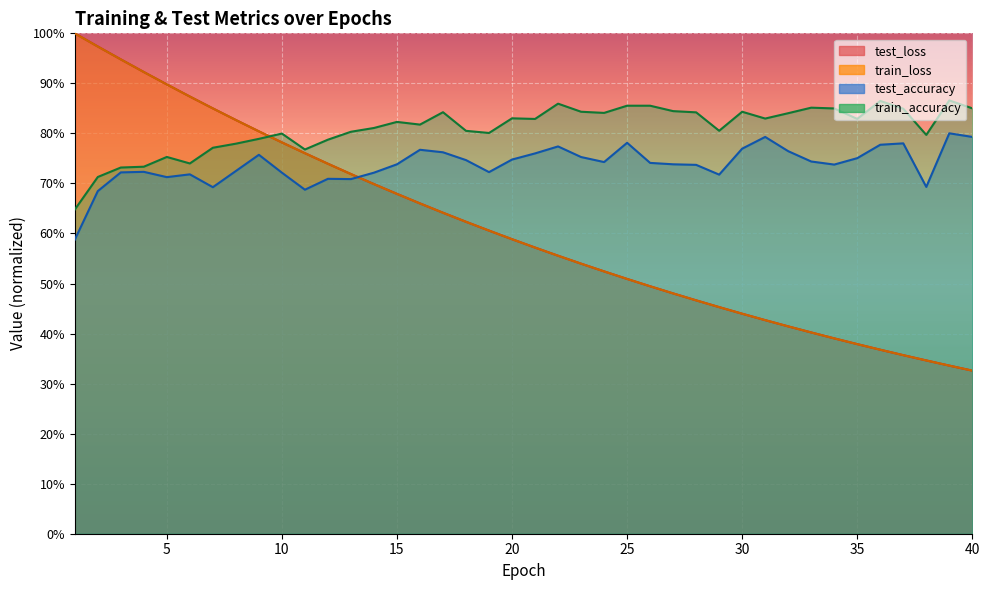

Which has a higher value, 35 or 4?

4